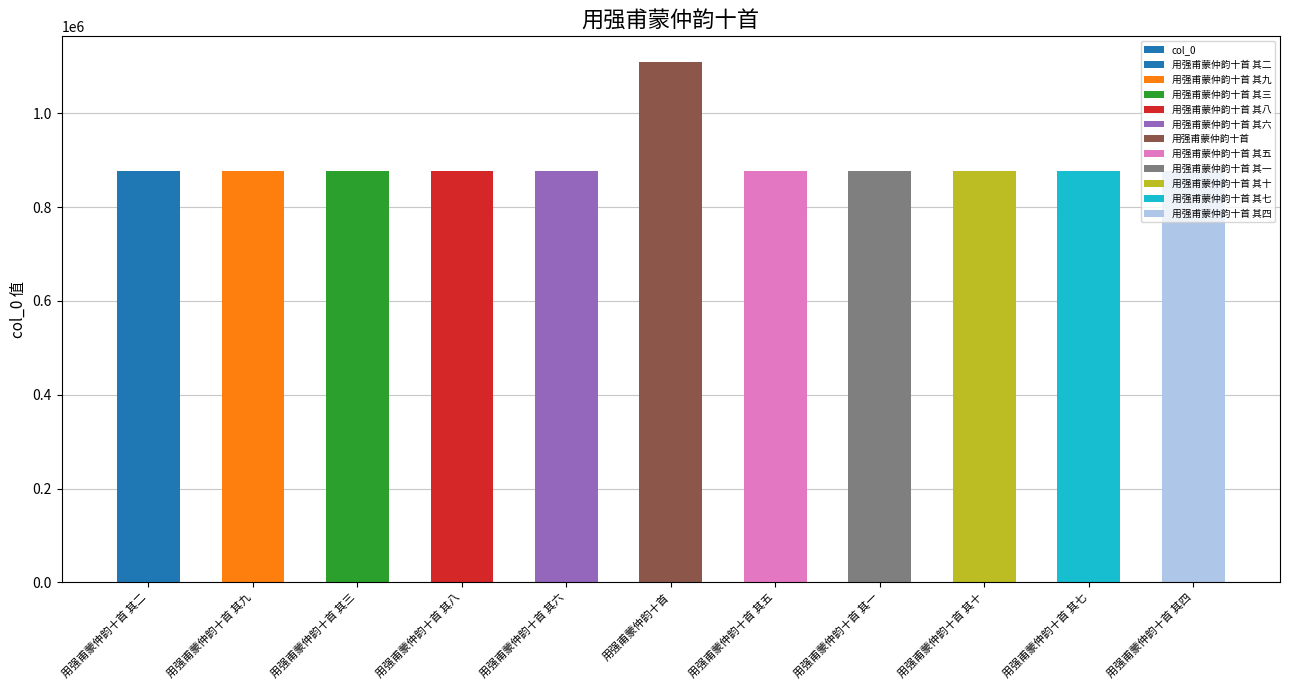

At which label does the data first exceed 876435?

用强甫蒙仲韵十首 其二